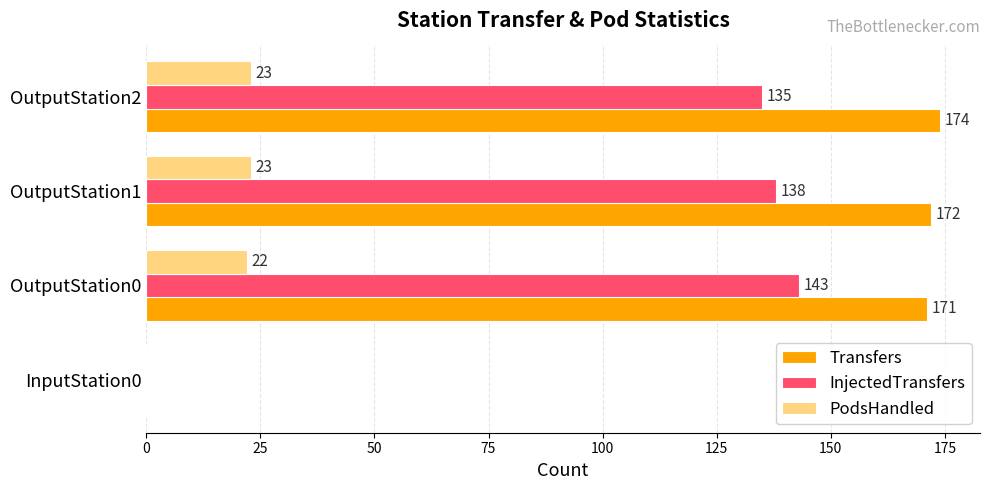

Which label corresponds to the largest value in the chart?

OutputStation2